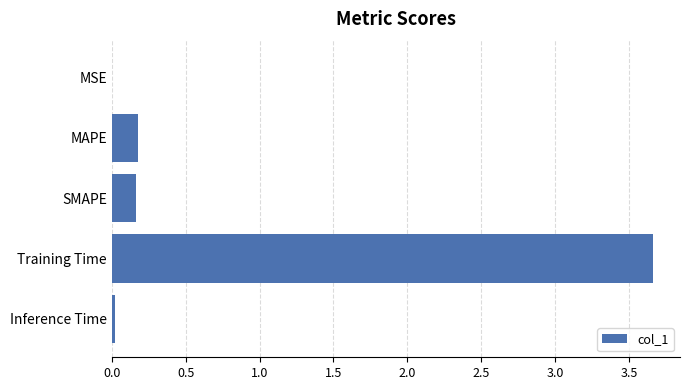

How many categories are shown in the chart?

5